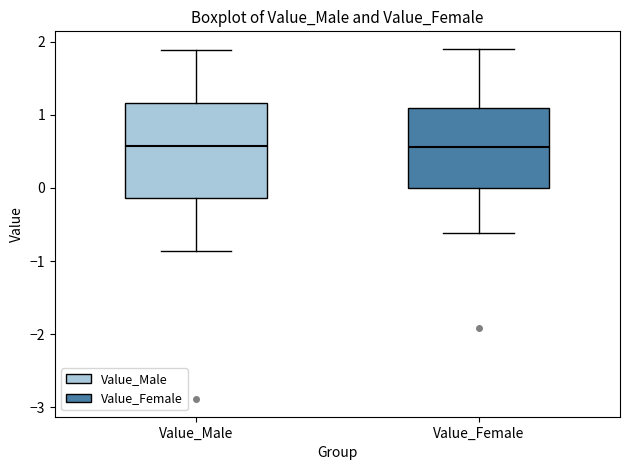

Where is the upper edge of the box for Value_Male on the y-axis? The values are not printed on the chart, so give them approximately, as read against the axis.

1.2